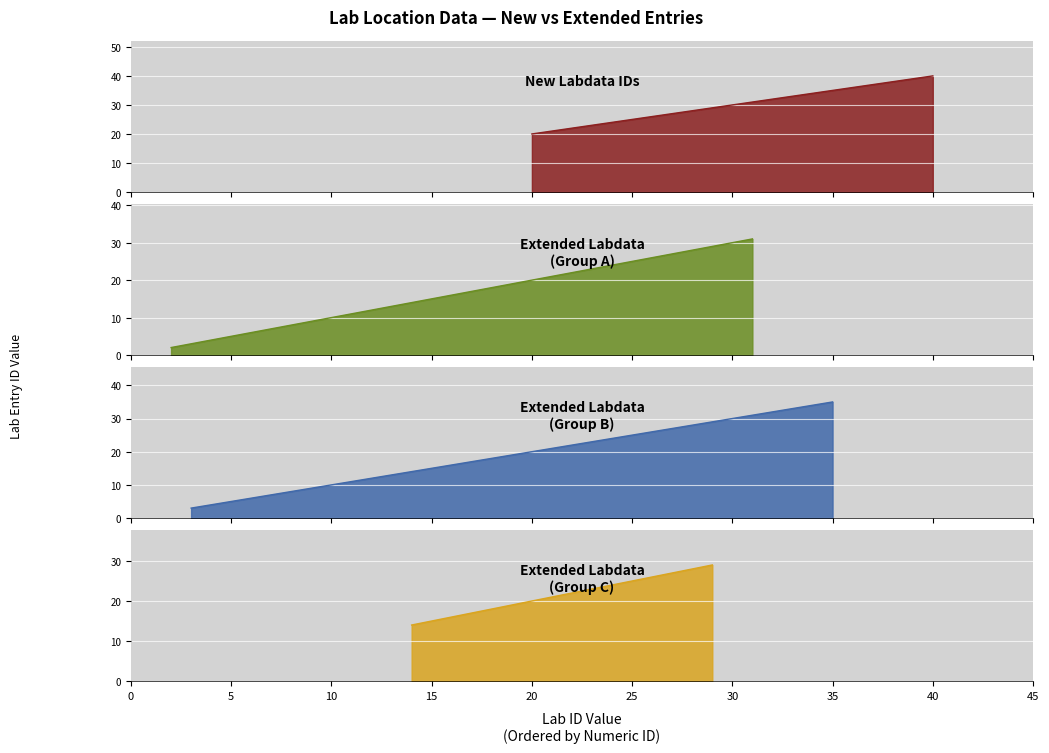

Which has a higher value, 5 or 20?

20